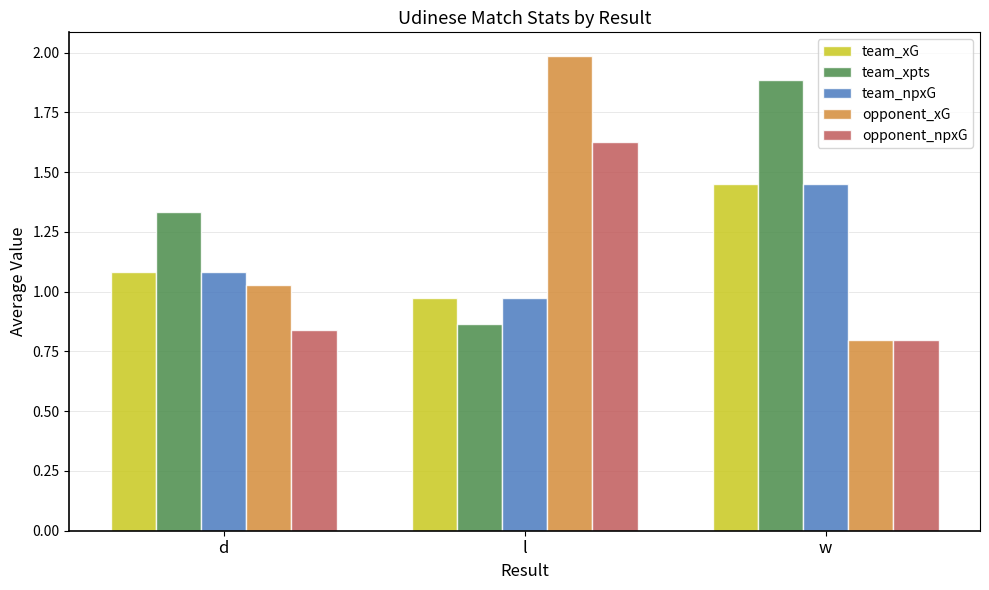

What is the label of the 1st bar from the right?

w